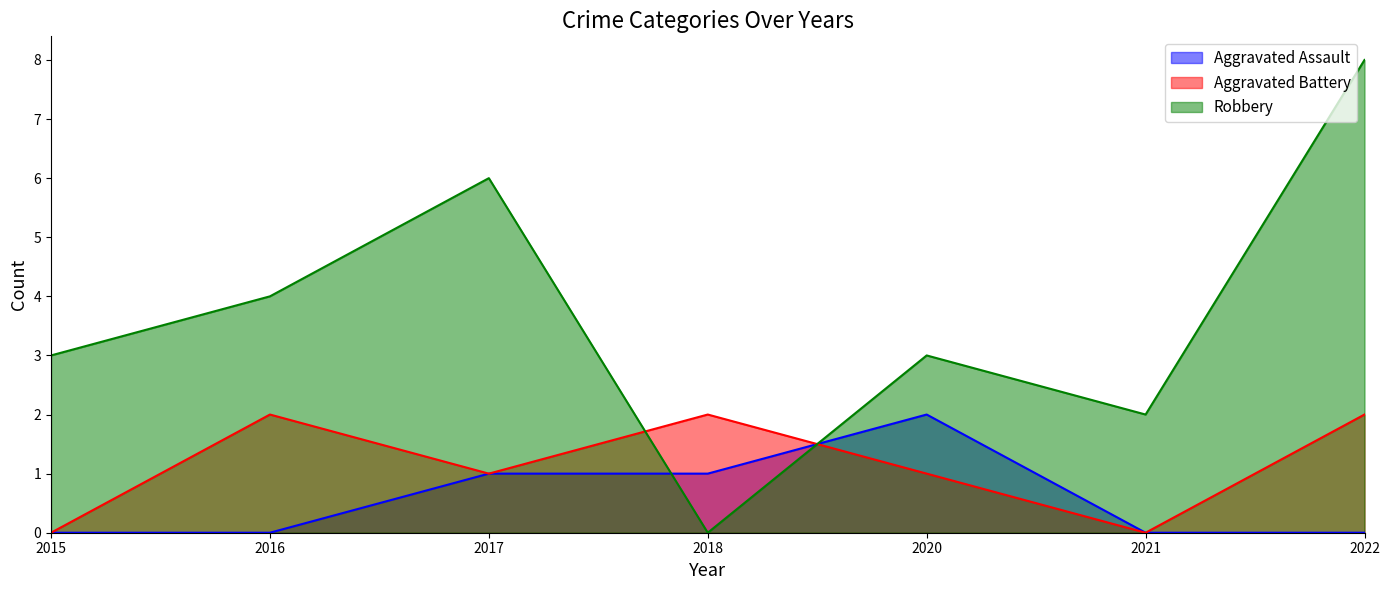

What are all the series names shown in the legend?

Aggravated Assault, Aggravated Battery, Robbery